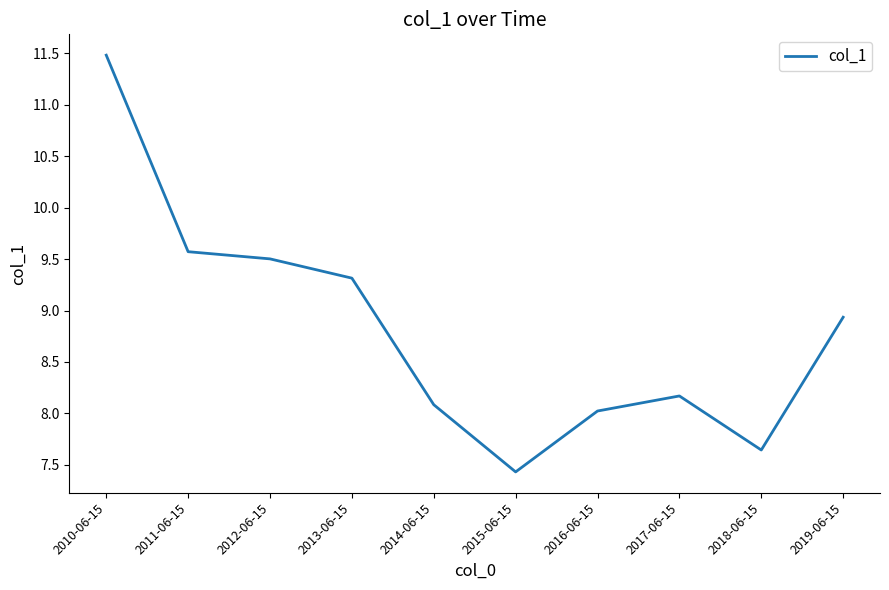

What position from the right is 2019-06-15?

1